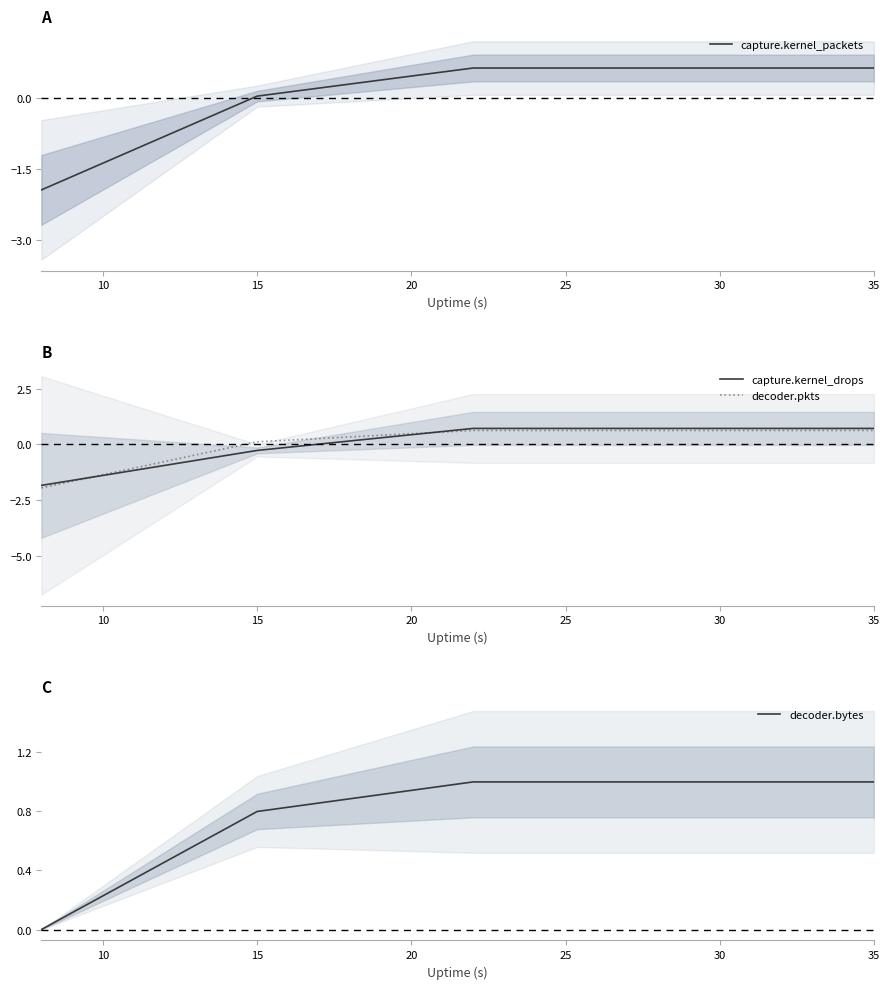

Rank the series by their maximum value, from lowest to highest.

decoder.pkts, capture.kernel_packets, capture.kernel_drops, decoder.bytes